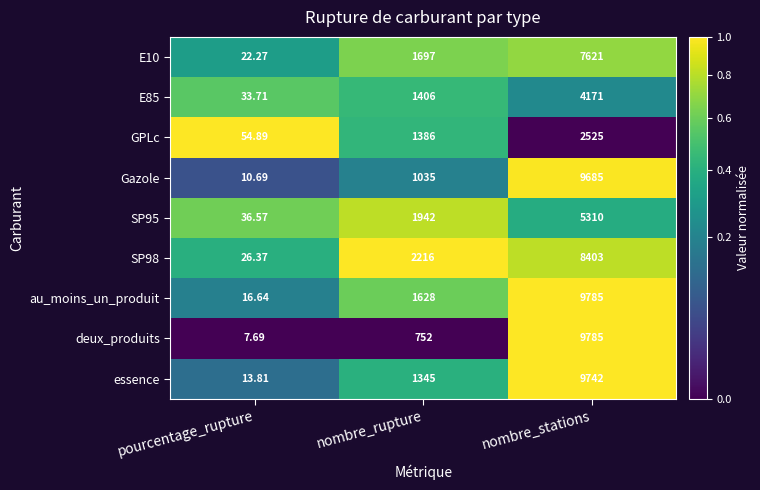

At which category does the chart reach its peak across all series?

nombre_stations